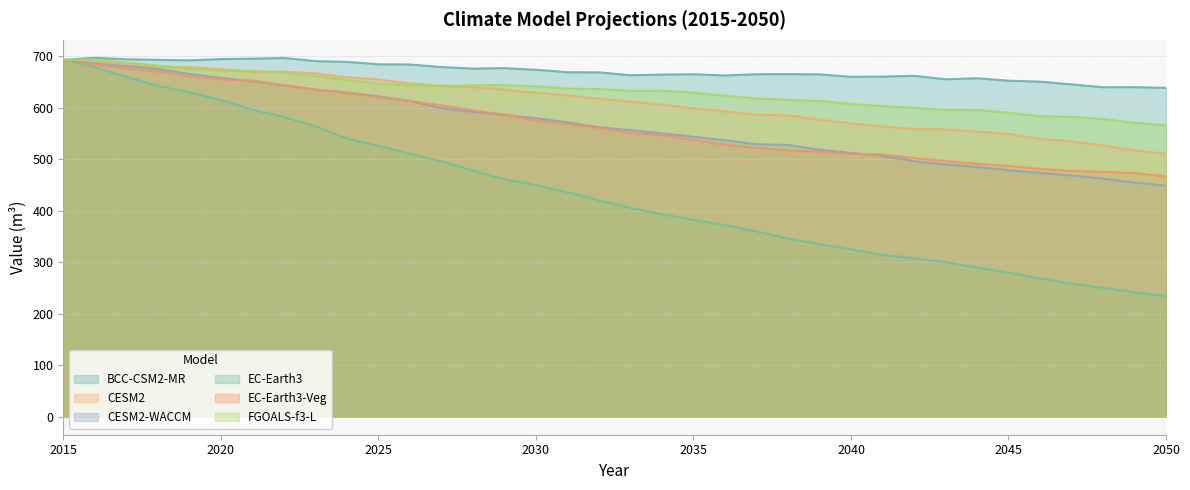

Which category has the lowest value across all series?

2050